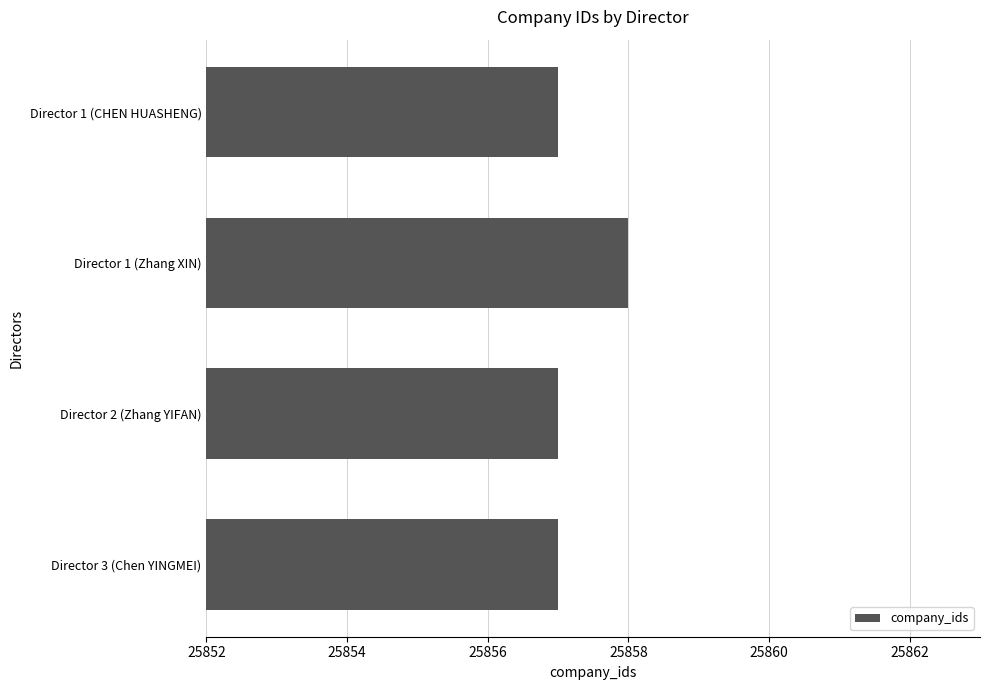

What is the change in value from Director 1 (CHEN HUASHENG) to Director 1 (Zhang XIN)?

+1